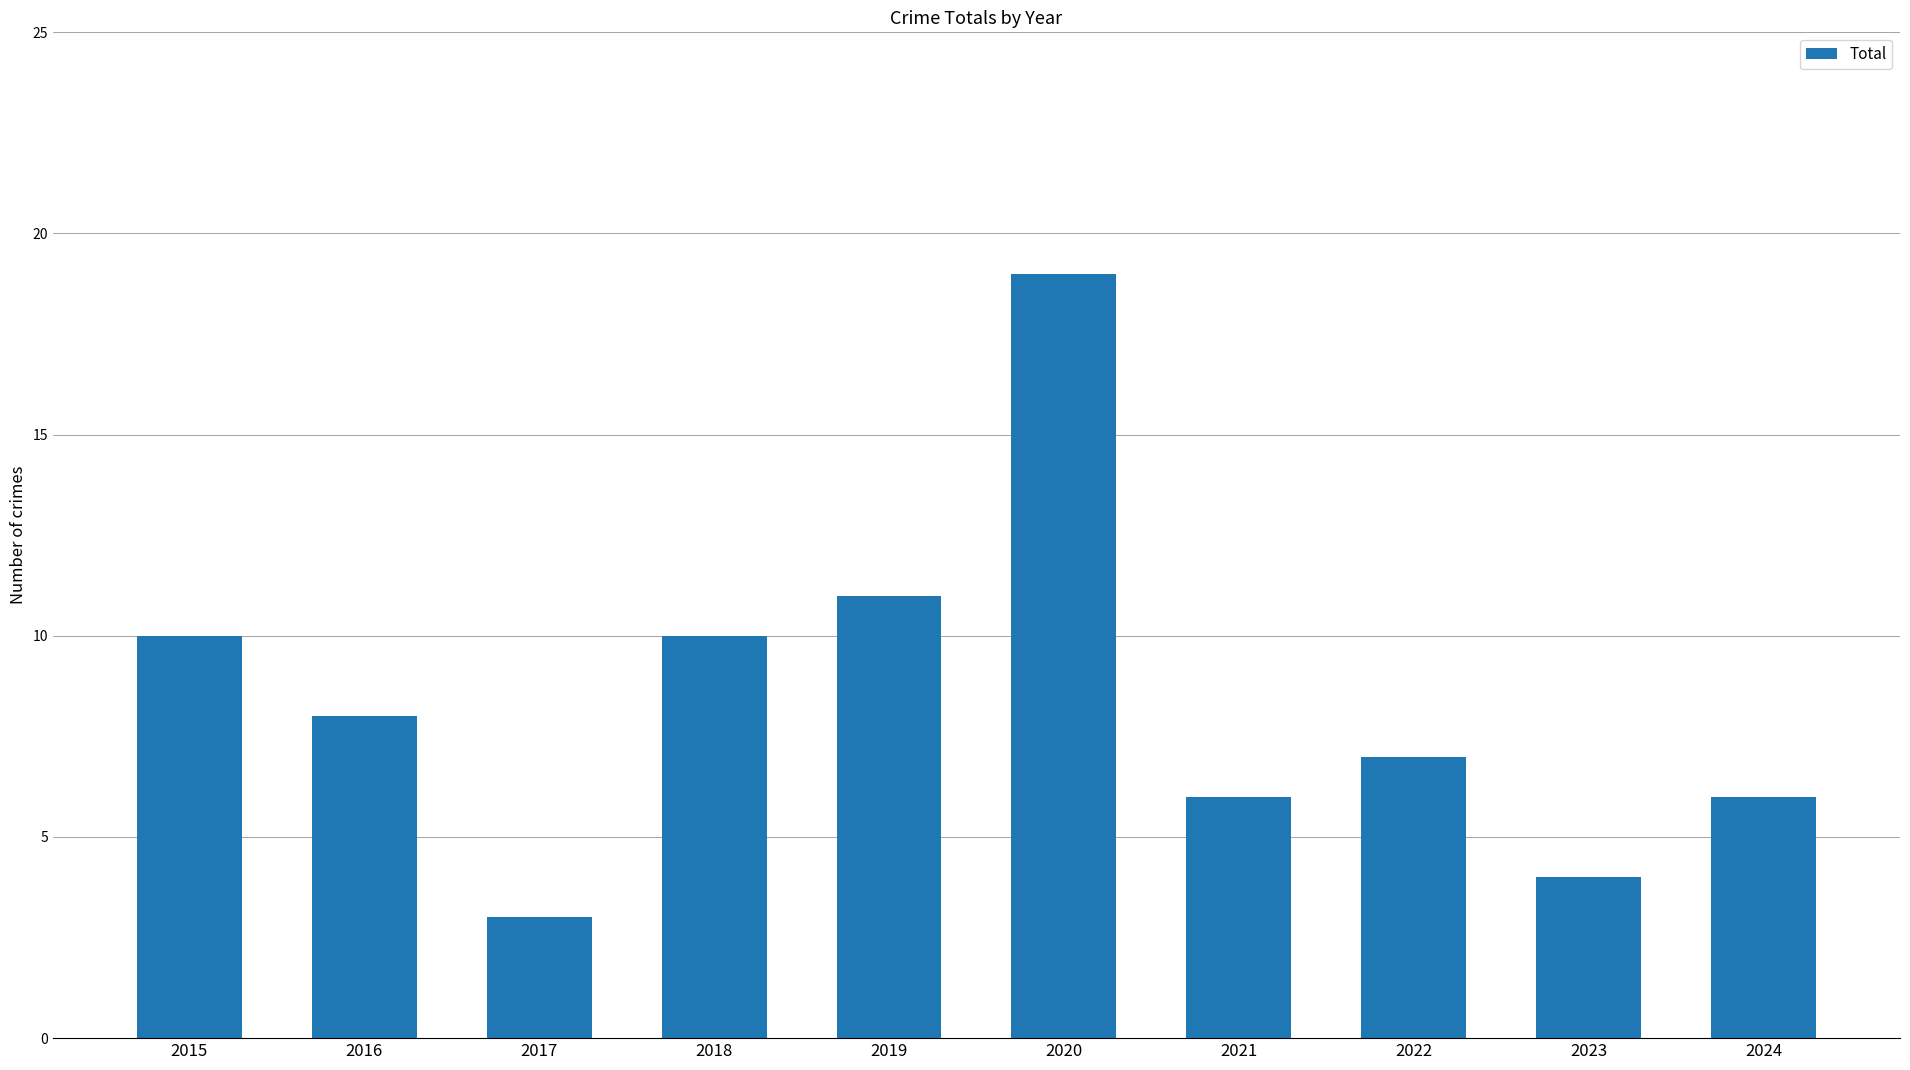

What is the minimum value shown in the chart?

3